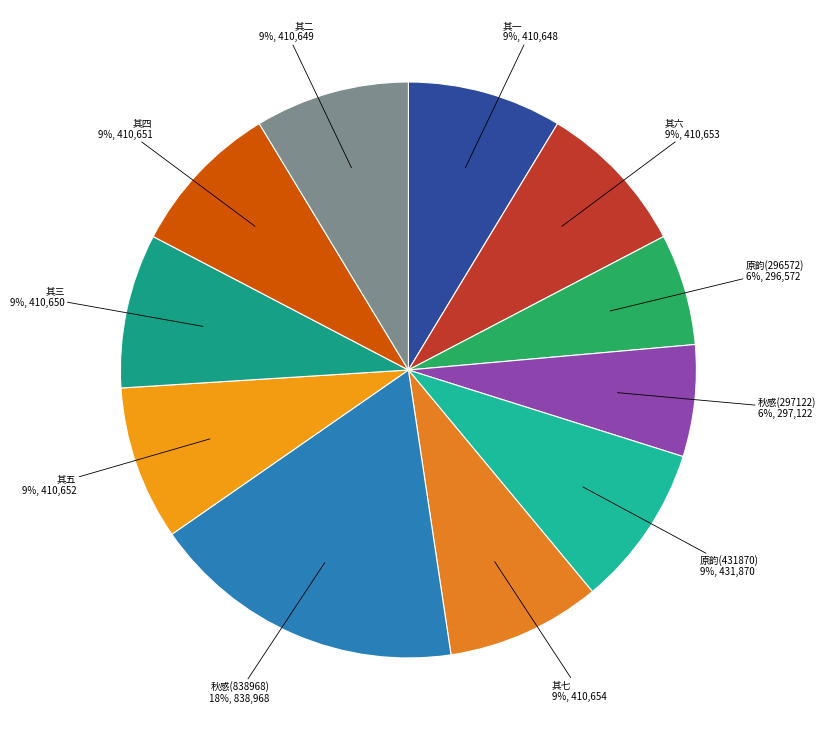

How many segments does this pie chart have?

11